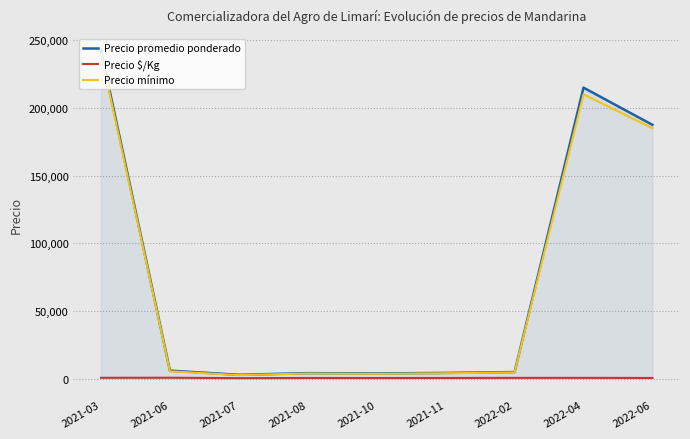

List the series in order of their peak value, lowest first.

Precio $/Kg, Precio mínimo, Precio promedio ponderado